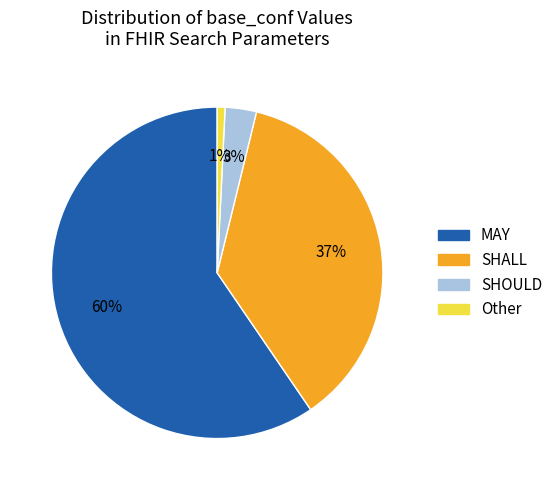

What is the smallest slice in the pie chart?

Other